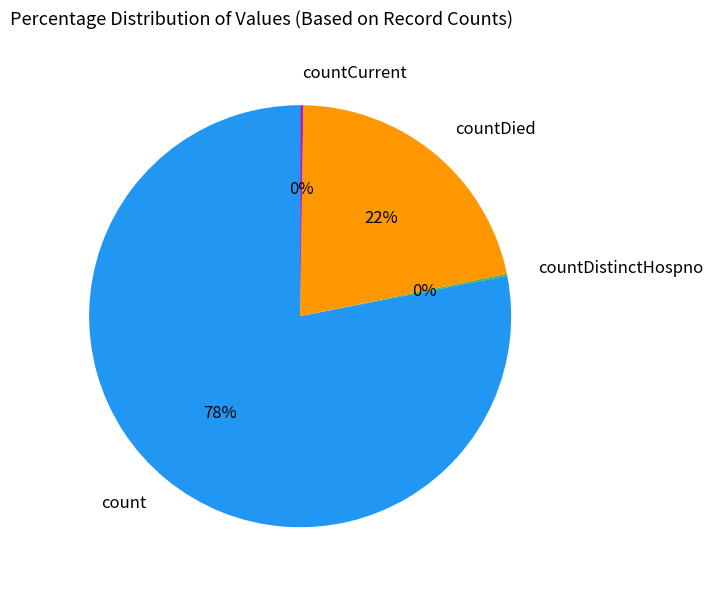

To the nearest percent, what is the difference between the largest and smallest slice percentages?

78%